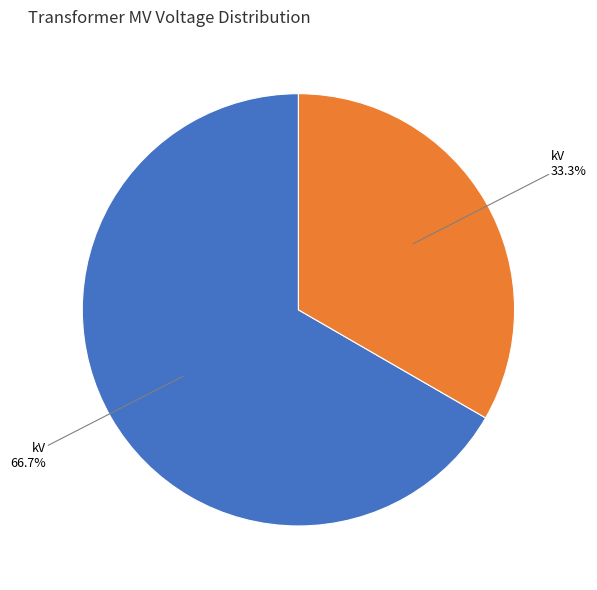

Does any single category account for the majority?

Yes